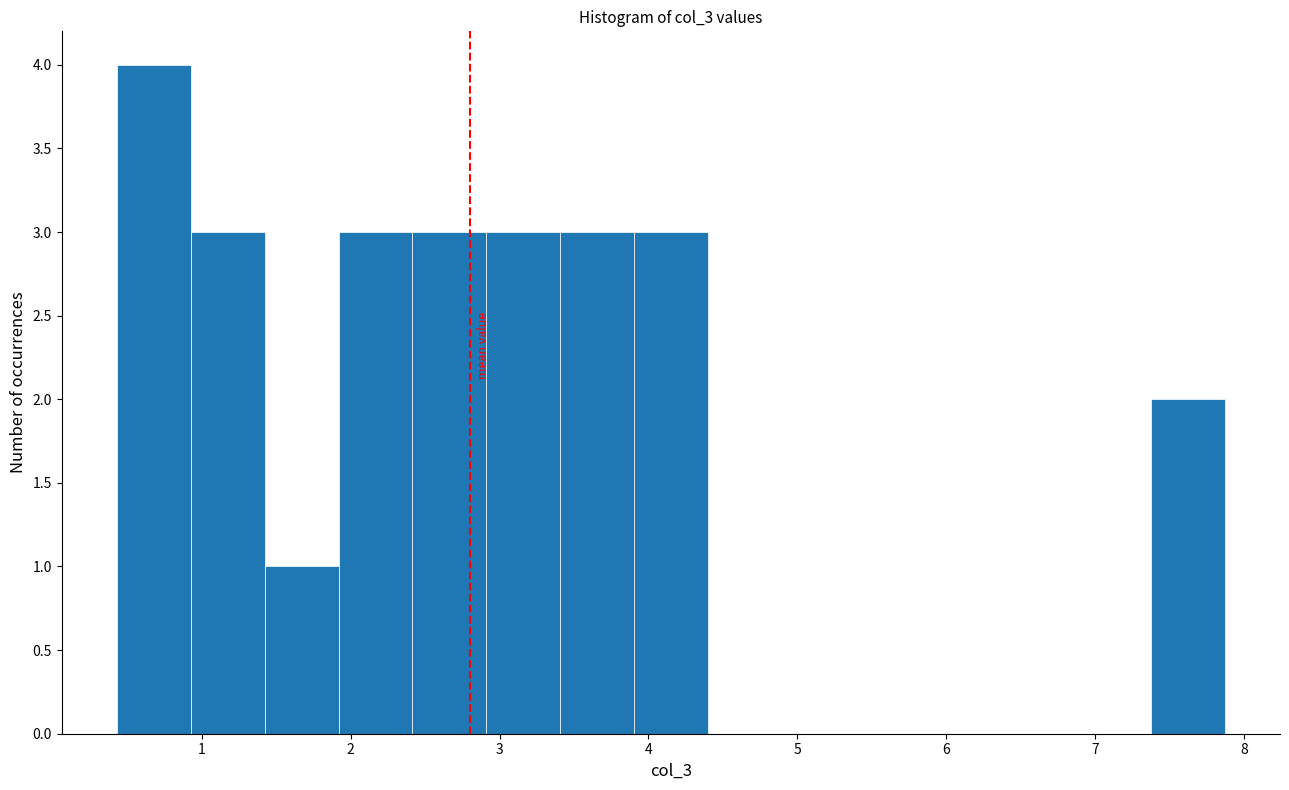

How tall is the bar that spans 7.4 to 7.9 on the x-axis? Neither the bar edges nor the heights are printed on the chart, so give them approximately, as read against the axes.

2